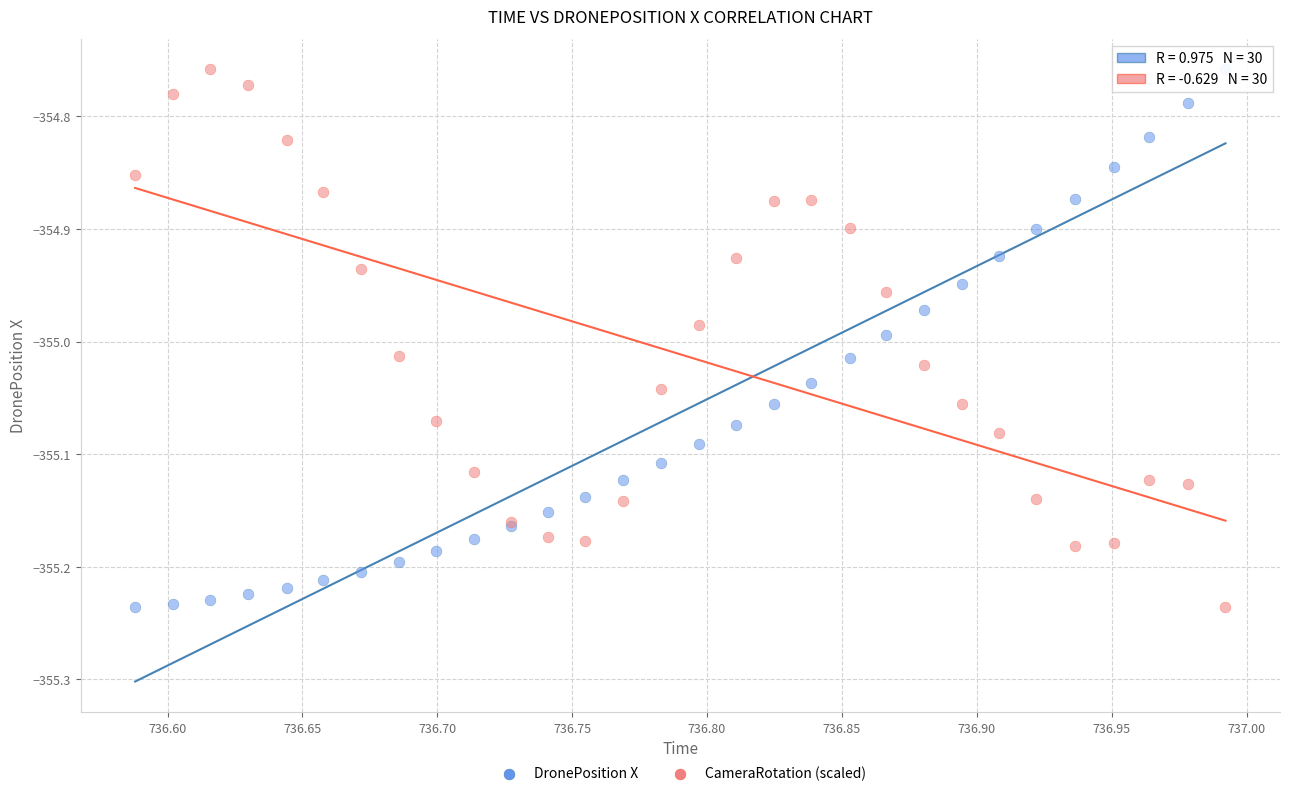

What is the X range (max minus min) for the scatter plot?

0.4